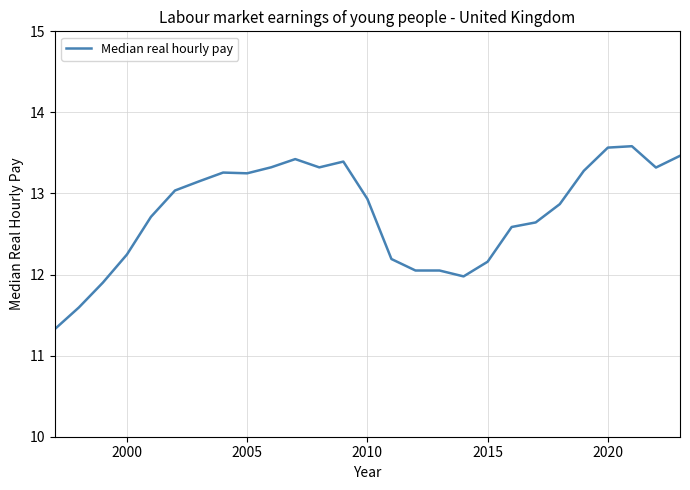

What is the maximum value shown in the chart?

13.6